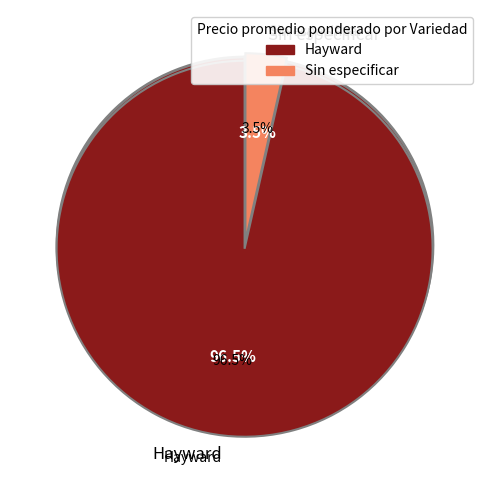

What is the largest slice in the pie chart?

Hayward